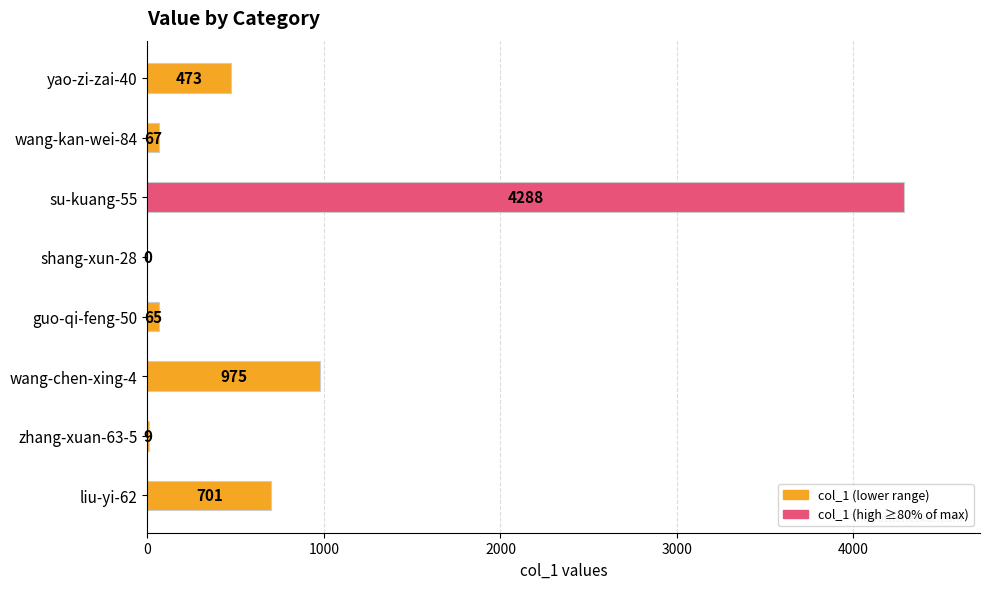

At which category does the chart reach its peak across all series?

su-kuang-55